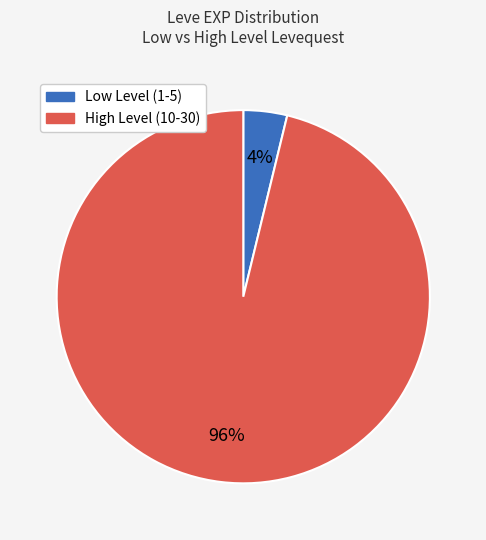

Count the number of slices in the pie.

2